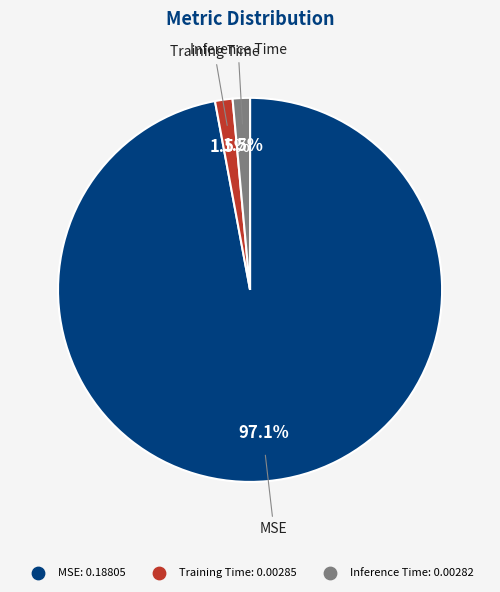

Count the number of slices in the pie.

3